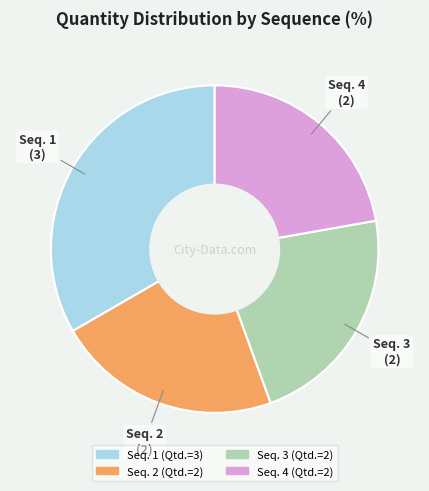

How many slices are in this pie chart?

4